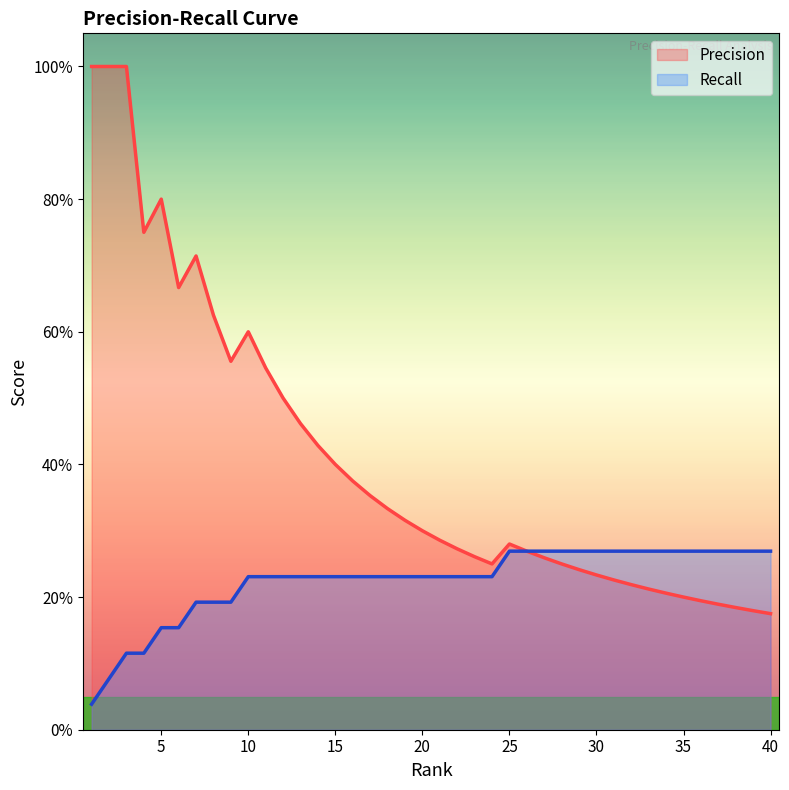

At which label does Recall reach its peak?

25